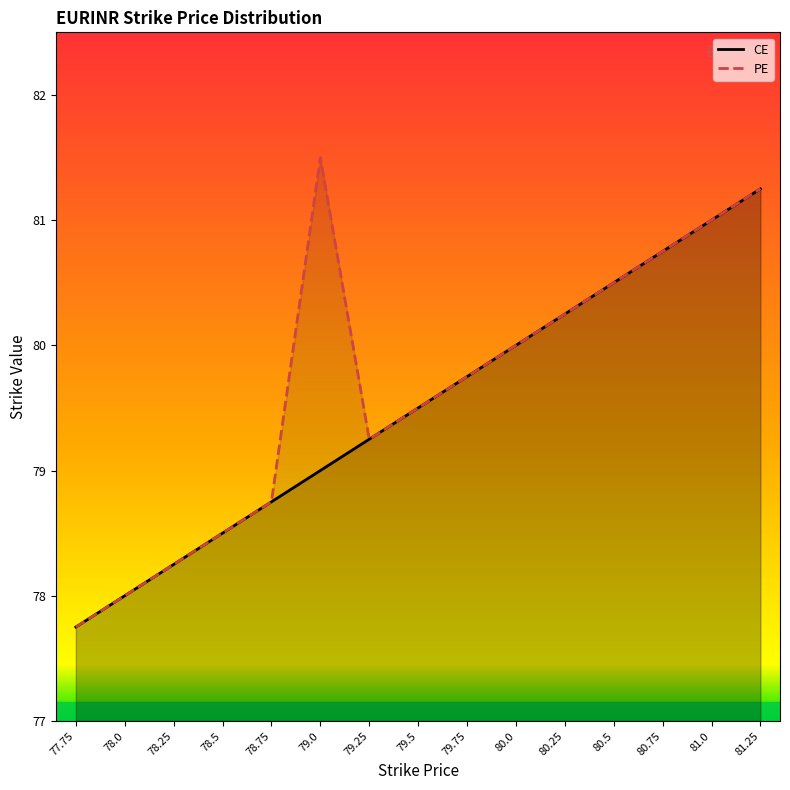

How many interior local valleys does the PE series have?

1